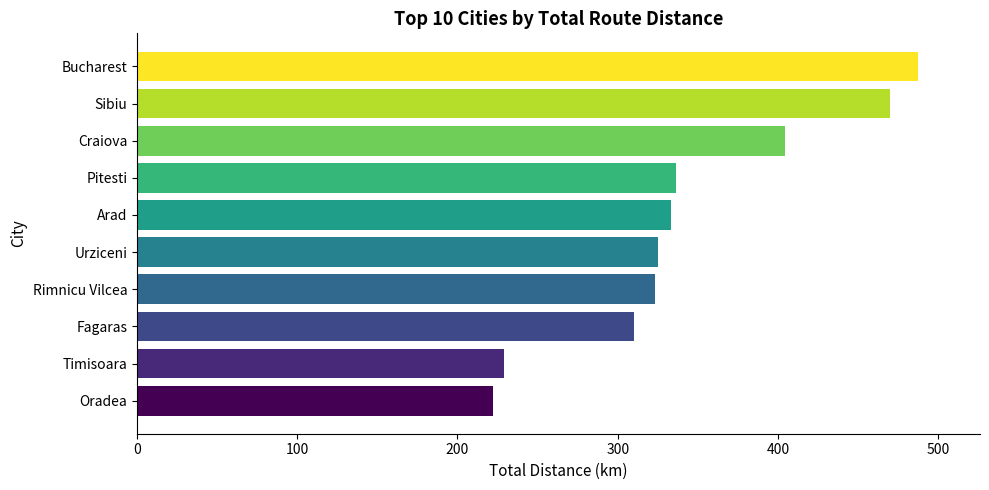

The chart shows a value of 229 at Timisoara. True or false?

True